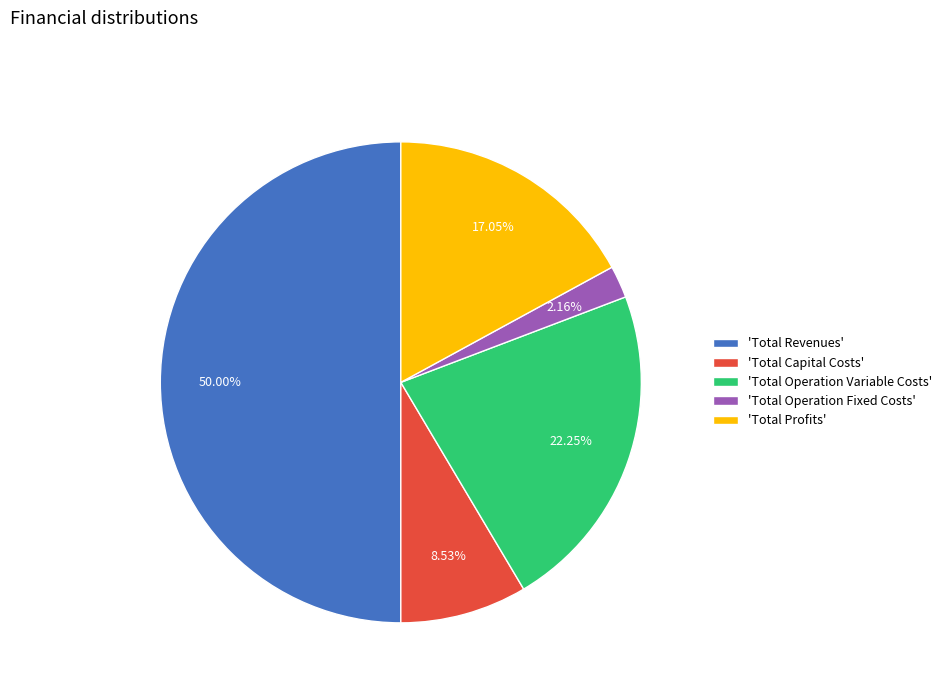

Rank the categories by value from lowest to highest.

'Total Operation Fixed Costs', 'Total Capital Costs', 'Total Profits', 'Total Operation Variable Costs', 'Total Revenues'